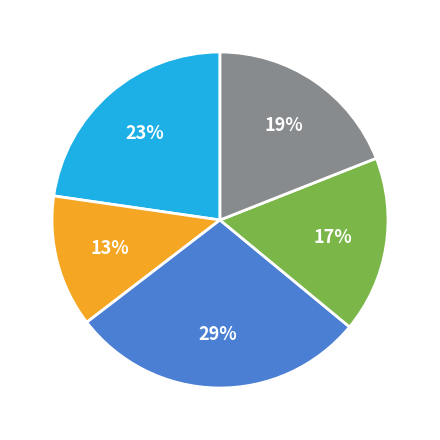

To the nearest percent, what is the difference between the largest and smallest slice percentages?

16%